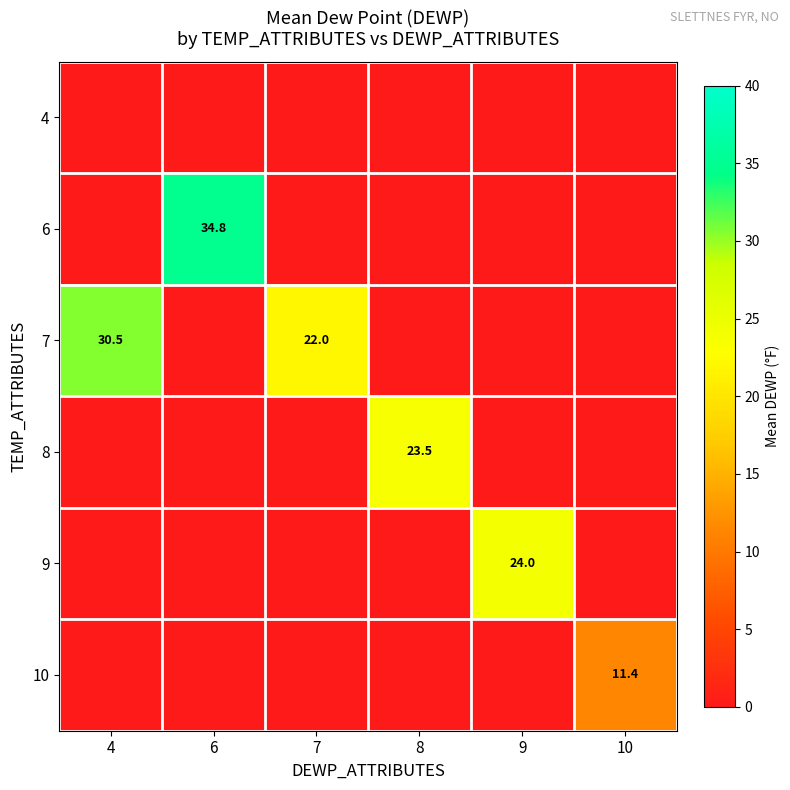

What is the average value of the 8 series?

3.9